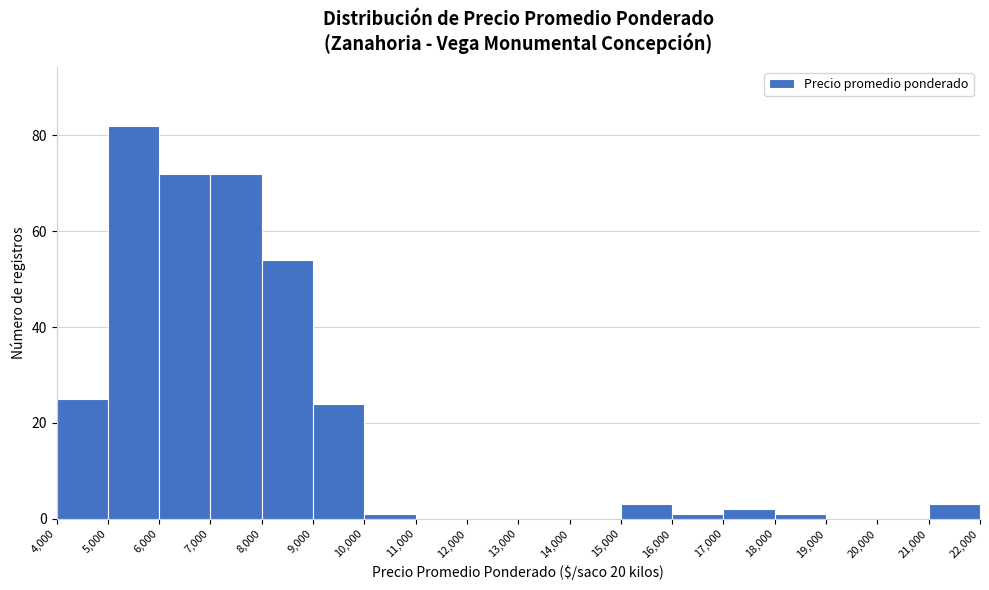

What is the height of the bar covering 6,000 to 7,000 on the x-axis? The values are not printed on the chart, so give them approximately, as read against the axis.

72